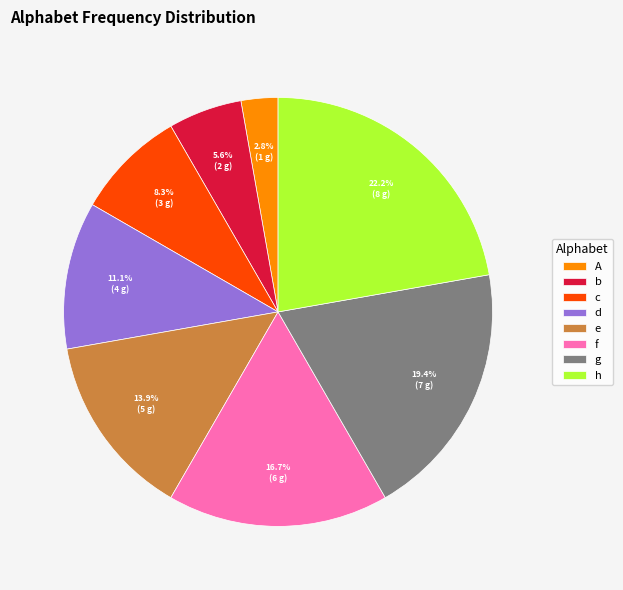

Count the number of slices in the pie.

8